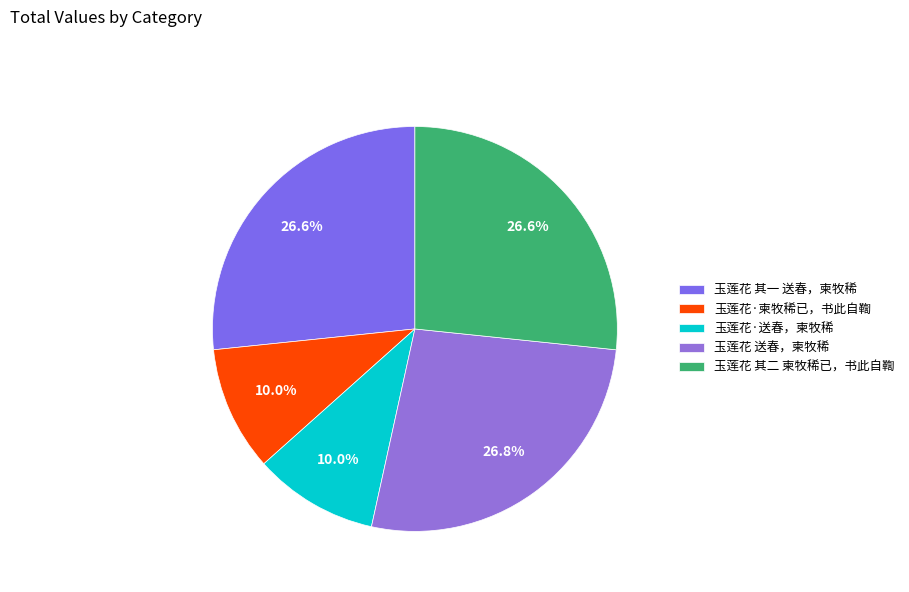

Which has a higher value, 玉莲花 其二 柬牧稀已，书此自鞫 or 玉莲花 其一 送春，柬牧稀?

玉莲花 其二 柬牧稀已，书此自鞫